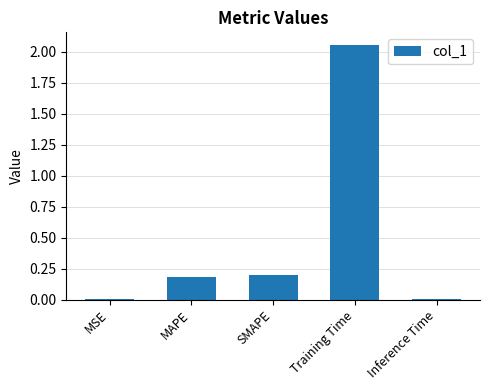

Which category has the highest value across all series?

Training Time